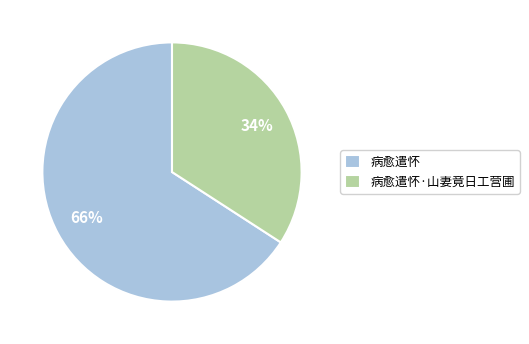

Which slice represents more than half of the pie?

病愈遣怀